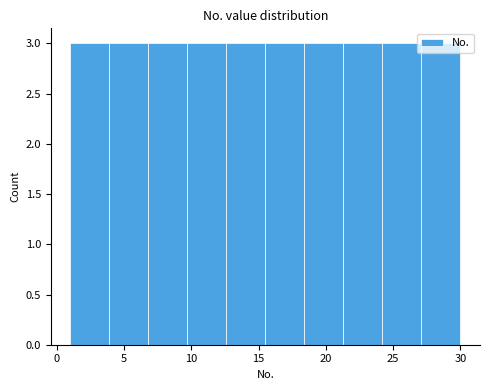

Reading left to right, transcribe this chart: for each bar, give the range it covers on the x-axis and its height. Neither the bar edges nor the heights are printed on the chart, so give them approximately, as read against the axes.

1.0 to 3.9: 3
3.9 to 6.8: 3
6.8 to 9.7: 3
9.7 to 12.6: 3
12.6 to 15.5: 3
15.5 to 18.4: 3
18.4 to 21.3: 3
21.3 to 24.2: 3
24.2 to 27.1: 3
27.1 to 30.0: 3